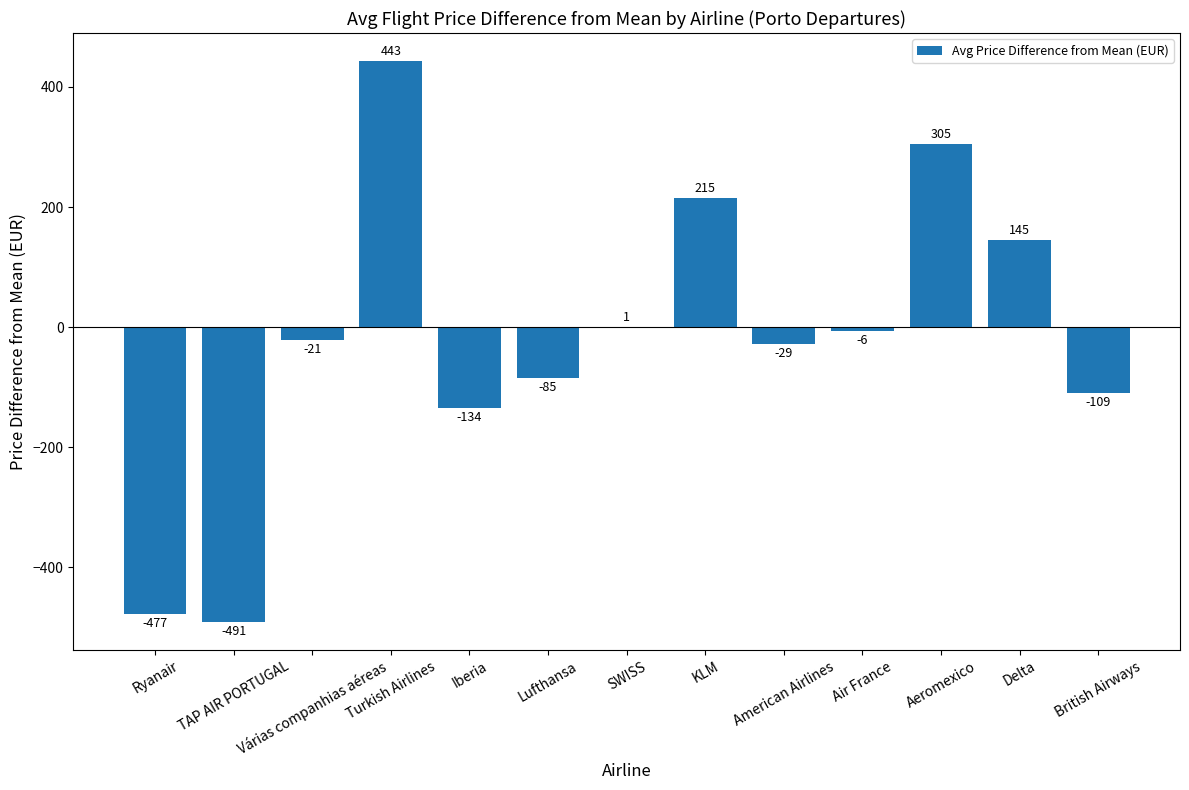

The value at Aeromexico is 159.8. True or false?

False